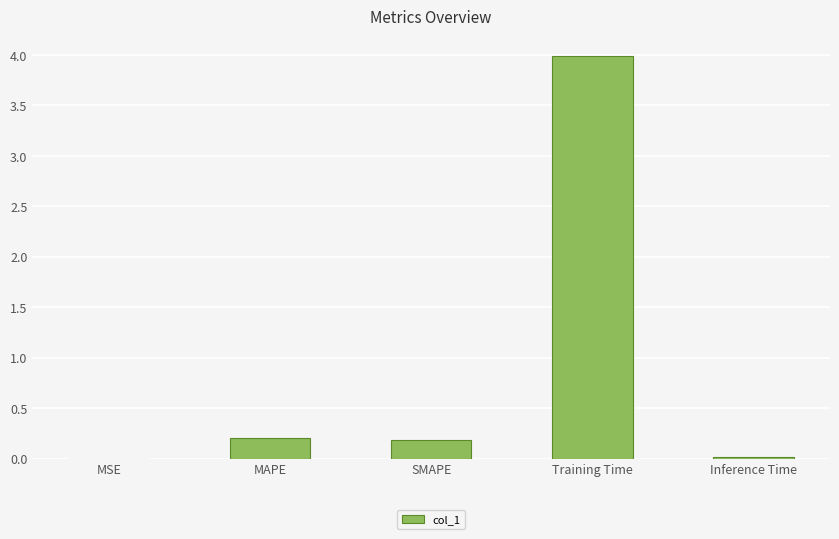

What is the greatest value displayed?

4.0